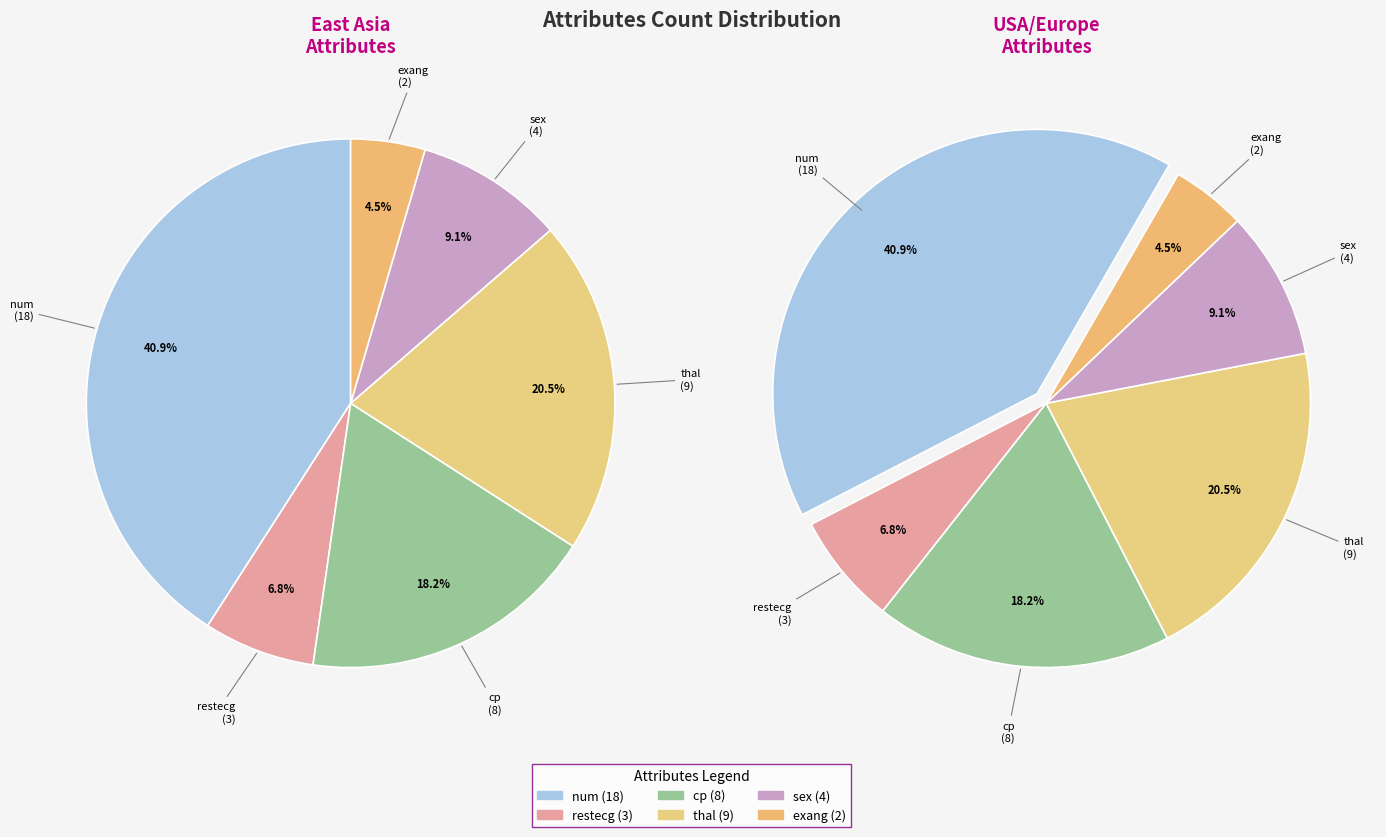

What is the total percentage of sex and num?

50.0%